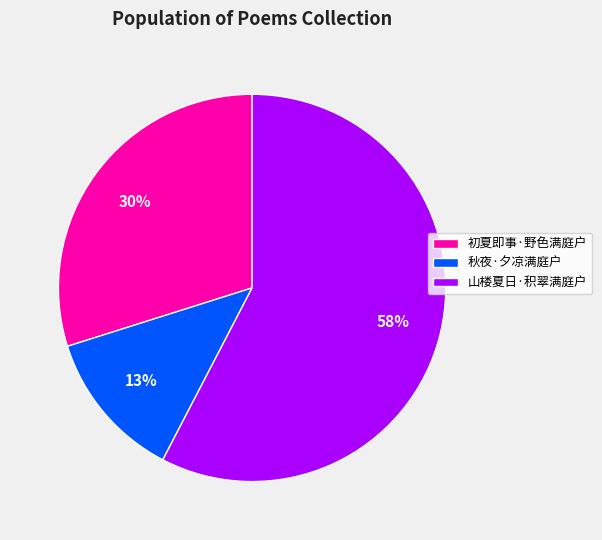

To the nearest percent, what percentage of the pie is 初夏即事·野色满庭户?

30%